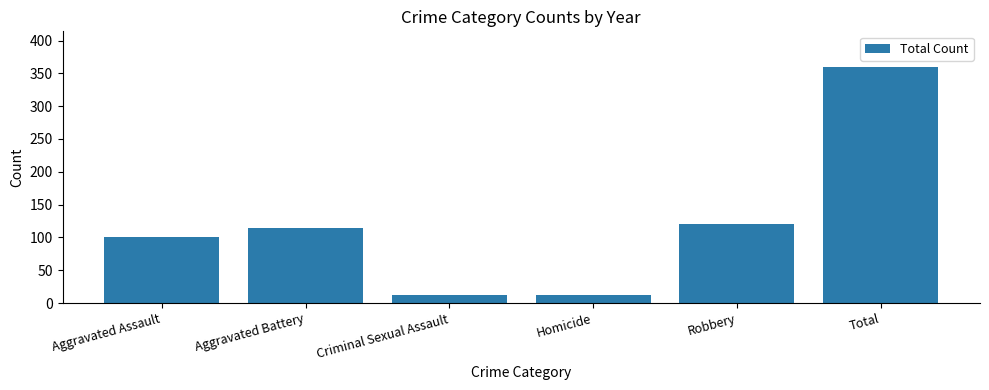

What is the ratio of the value at Total to the value at Aggravated Battery?

3.2